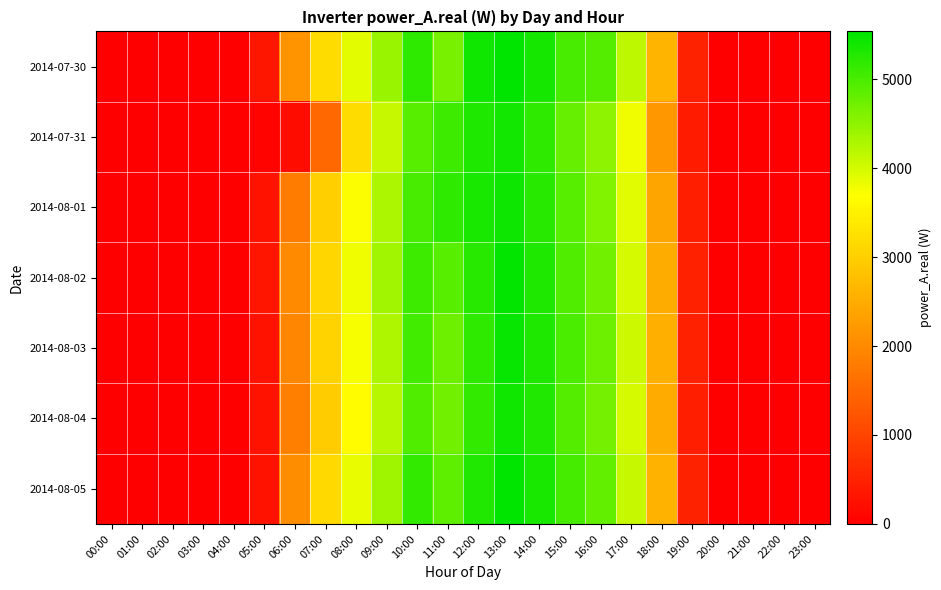

At 05:00, list the series in order from smallest to largest.

2014-07-31, 2014-08-04, 2014-08-01, 2014-08-03, 2014-08-05, 2014-08-02, 2014-07-30